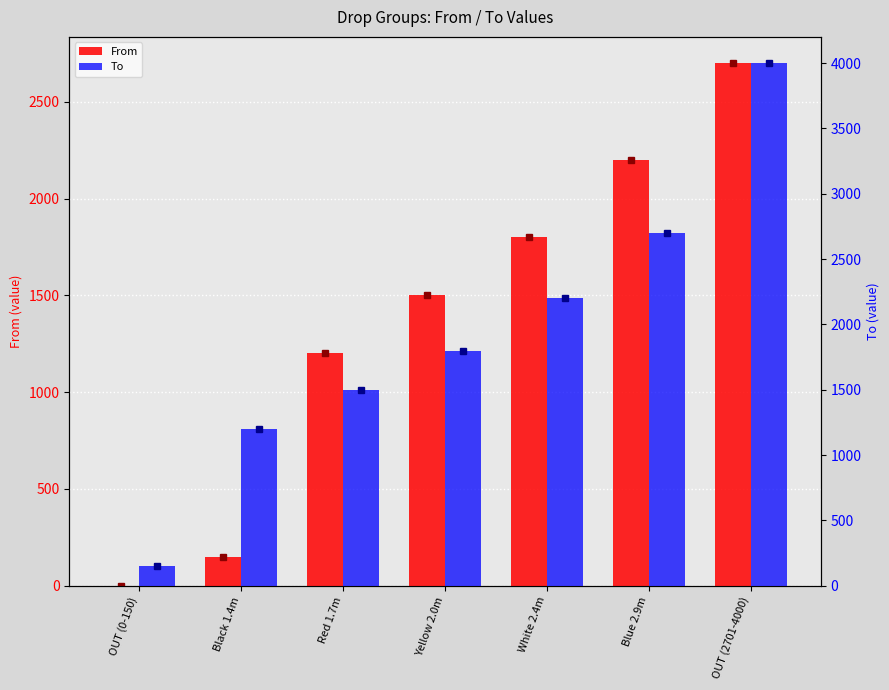

Which series has the largest total across all categories?

To